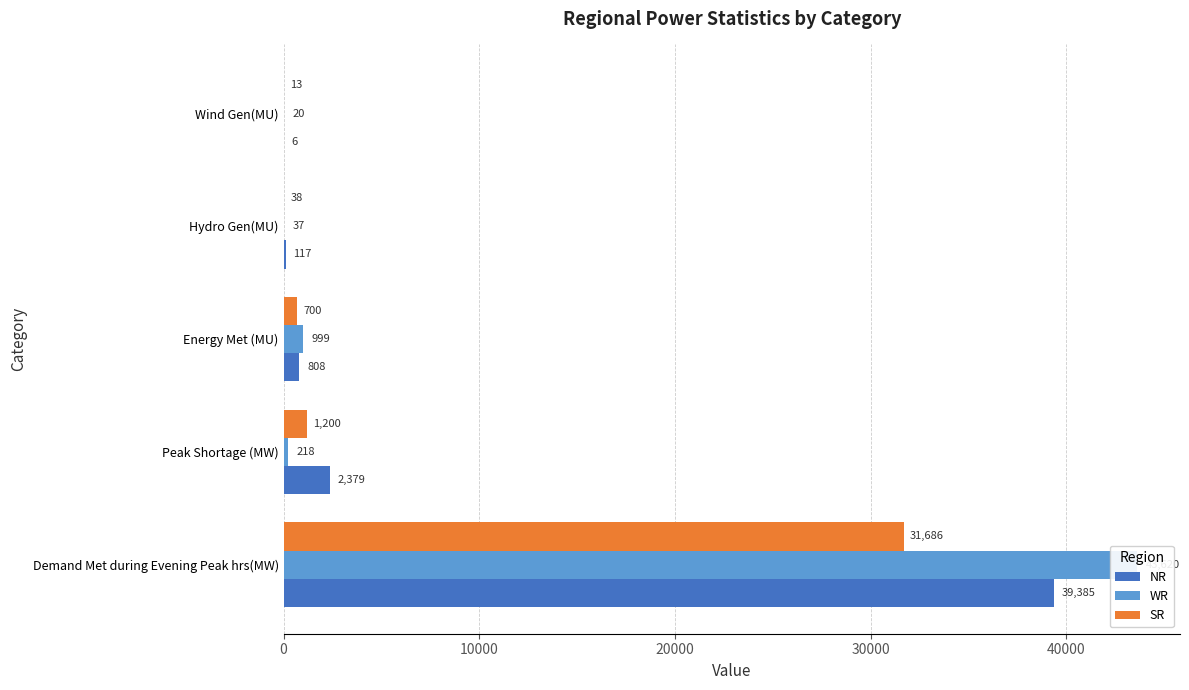

Reading right to left, extract all data points from this chart.

NR: 6	117	808	2379	39385
WR: 20	37	999	218	43620
SR: 13	38	700	1200	31686